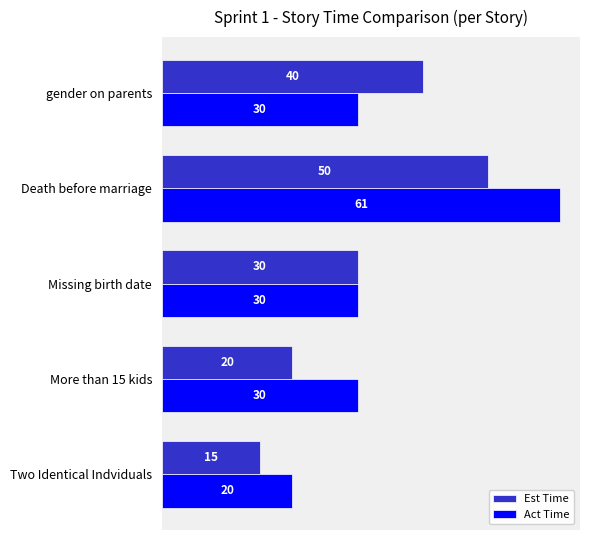

What is the difference between the maximum and minimum values in the Act Time series?

41